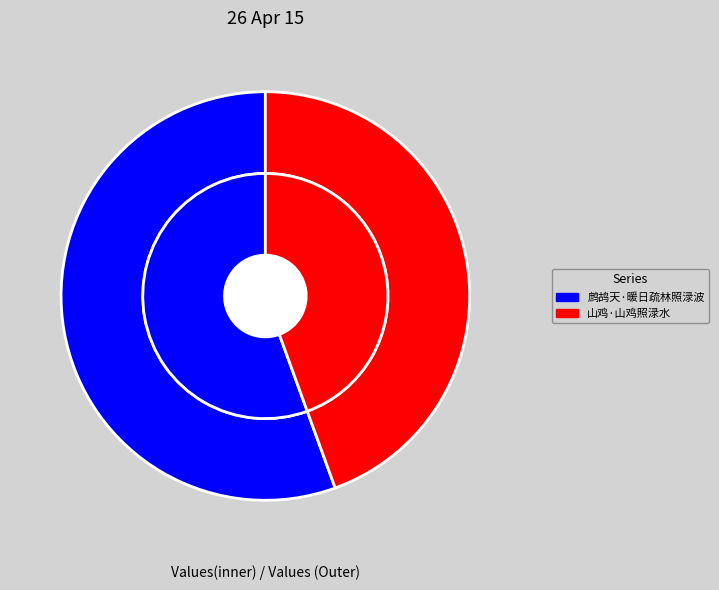

What is the smallest slice in the pie chart?

山鸡·山鸡照渌水